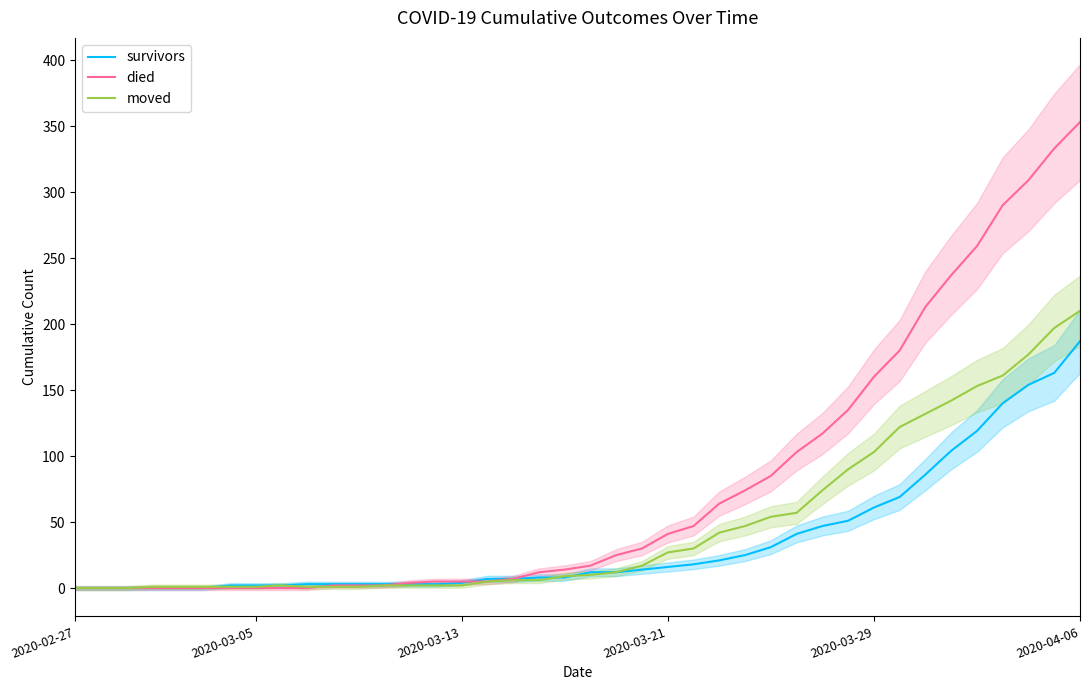

Is it true that survivors equals 18 at 24?

True